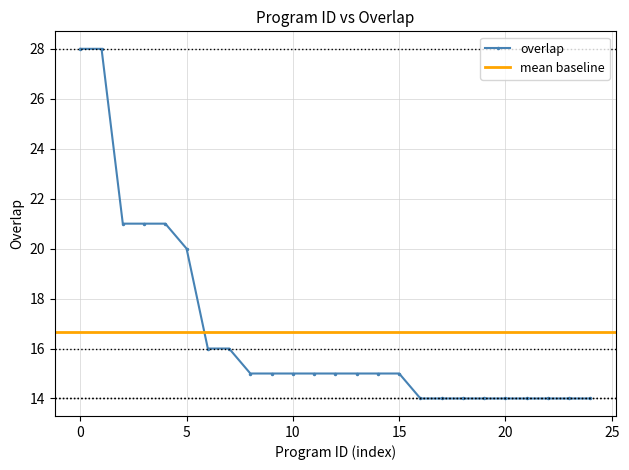

The value at 76178 is 5. True or false?

False